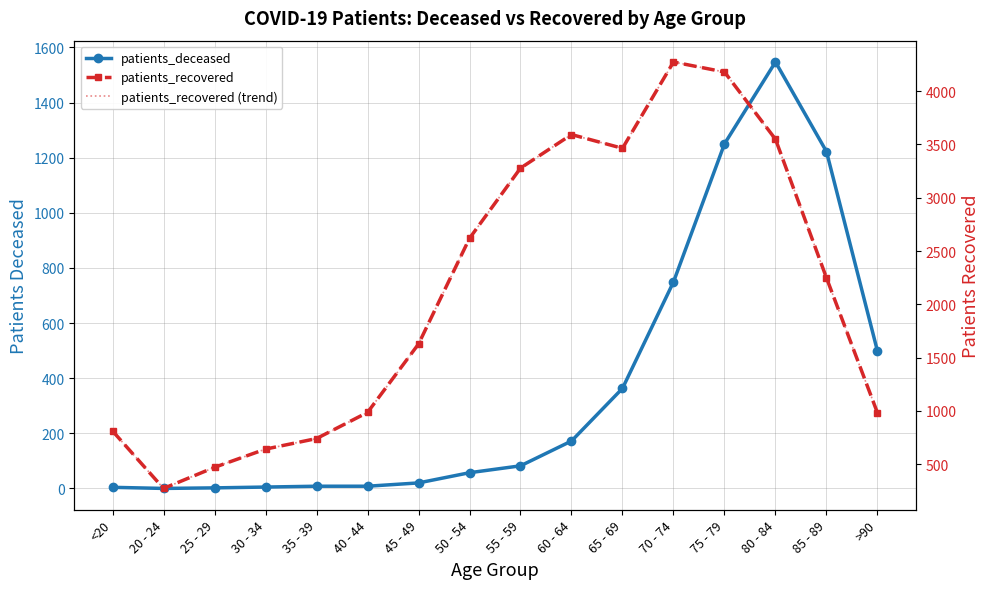

Reading right to left, extract all data points from this chart.

patients_deceased: 498	1222	1547	1250	749	363	172	82	57	20	8	8	5	2	0	4
patients_recovered: 981	2248	3549	4180	4274	3464	3593	3278	2619	1627	985	740	641	470	272	811
patients_recovered (trend): 981	2248	3549	4180	4274	3464	3593	3278	2619	1627	985	740	641	470	272	811